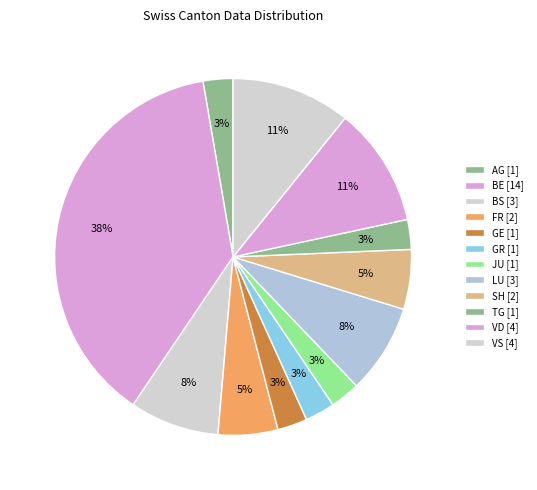

Count the number of slices in the pie.

12